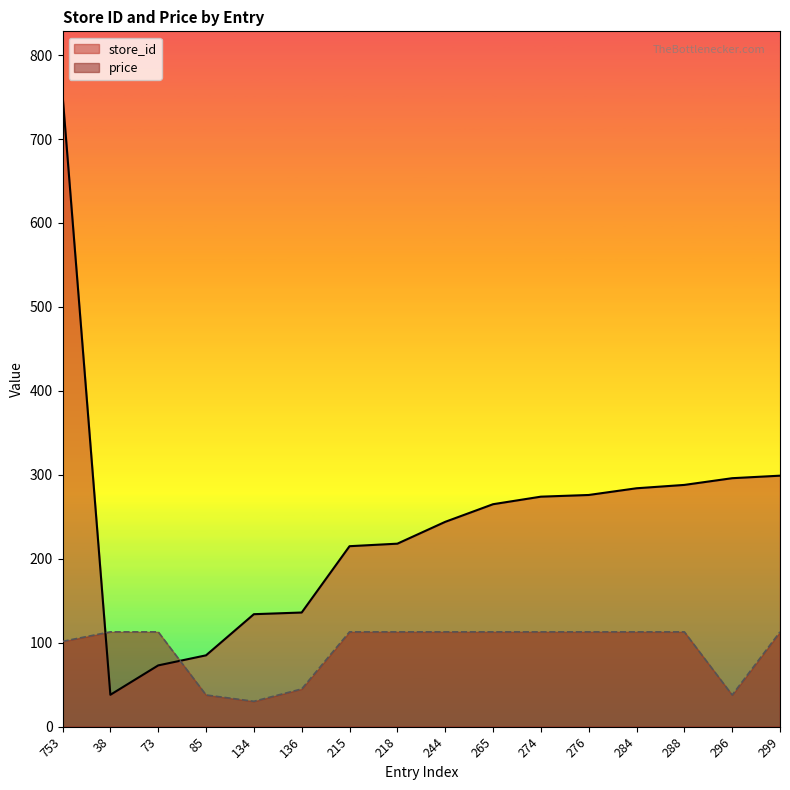

How many values in the price series are below 112?

5